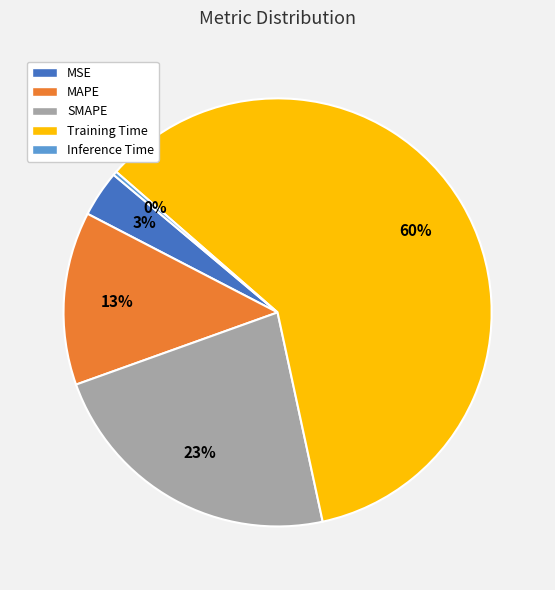

To the nearest percent, what is the combined percentage of Training Time and Inference Time?

61%